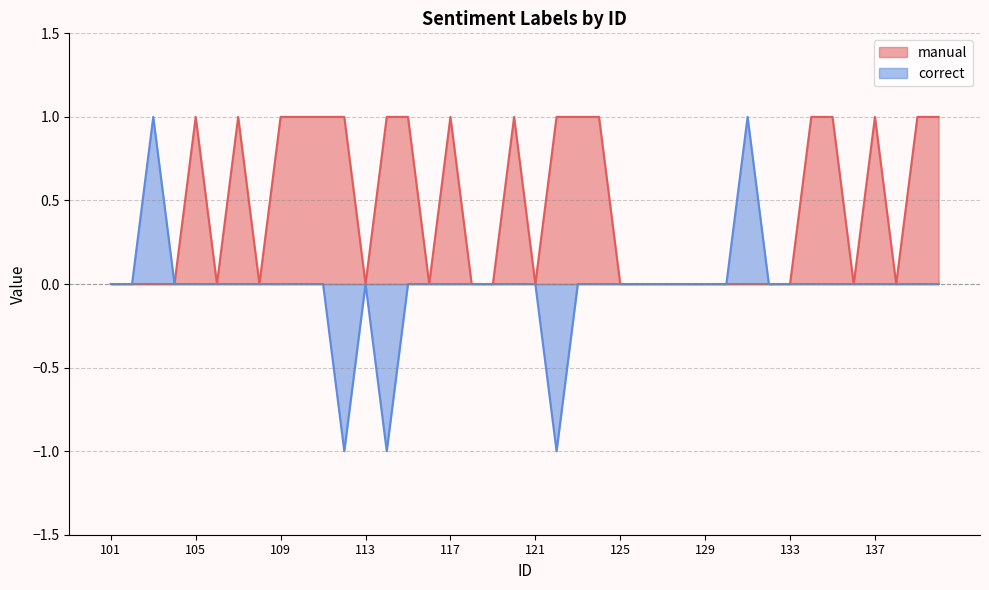

What is the sum of all correct values?

-1